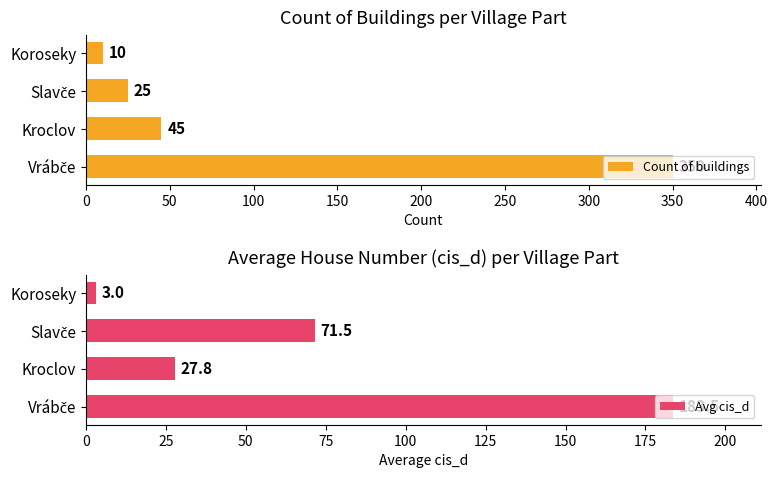

List the series in order of their overall mean, lowest first.

Avg cis_d, Count of buildings